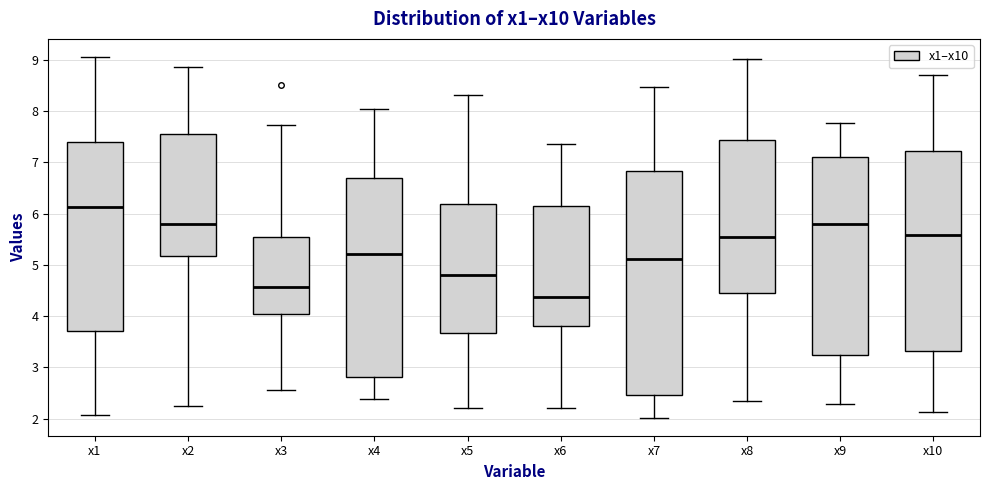

Where is the upper edge of the box for x4 on the y-axis? The values are not printed on the chart, so give them approximately, as read against the axis.

6.7